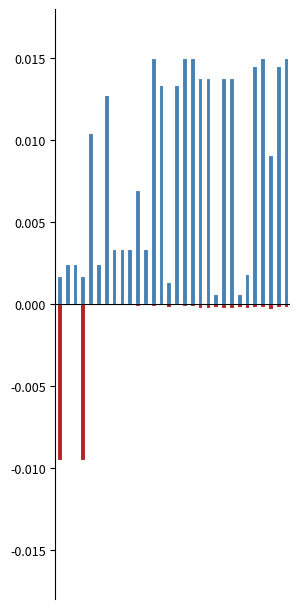

The Leve EXP (neg) series shows -0.0 at 4. True or false?

False